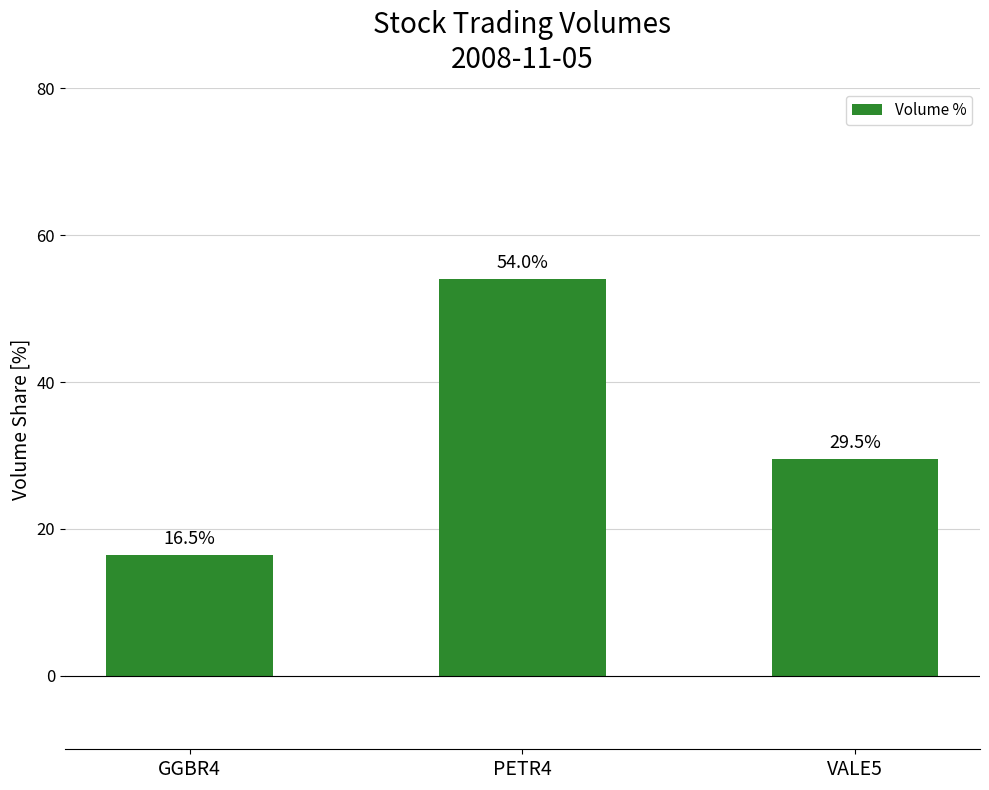

Read the value at GGBR4.

16.5